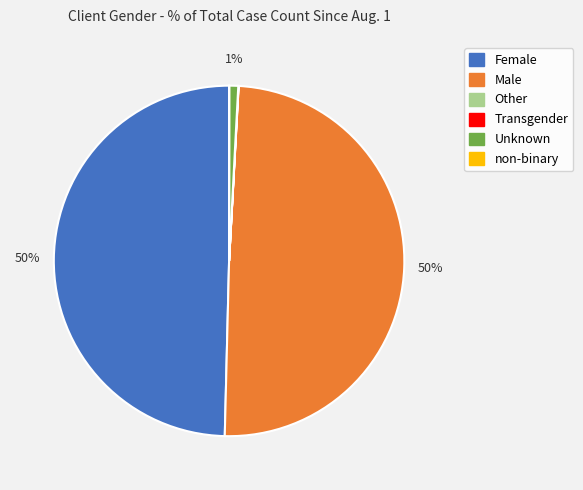

Is it true that Male is 58% of the pie?

False